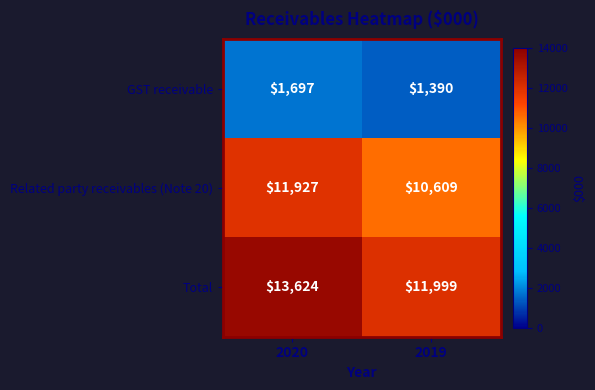

Reading left to right, extract all data points from this chart.

GST receivable: 1697	1390
Related party receivables (Note 20): 11927	10609
Total: 13624	11999